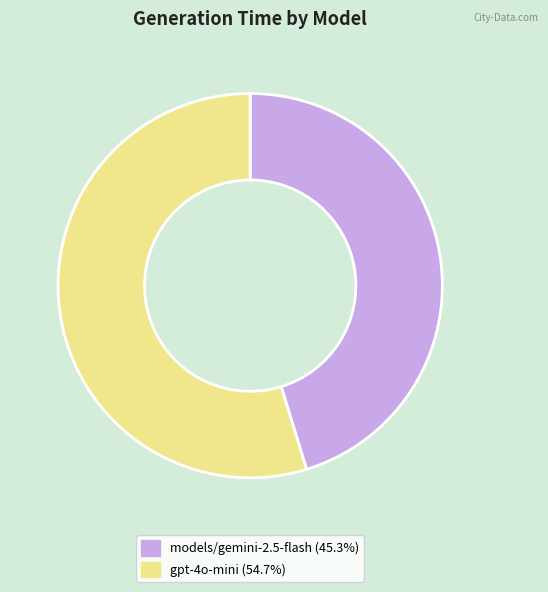

Does models/gemini-2.5-flash (45.3%) account for over 50% of the chart?

No